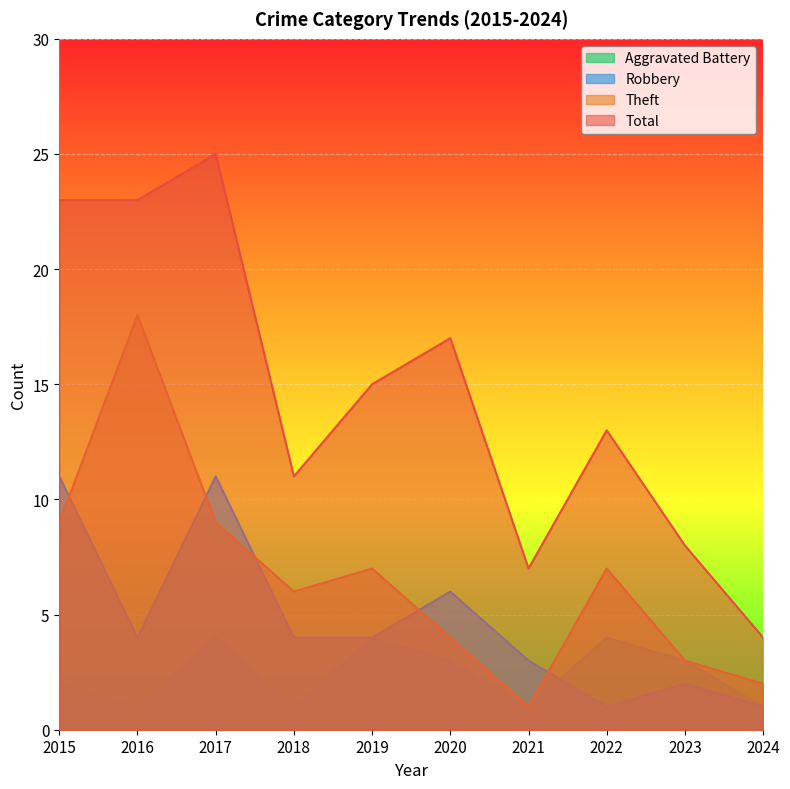

Is it true that Aggravated Battery equals 1 at 2021?

True